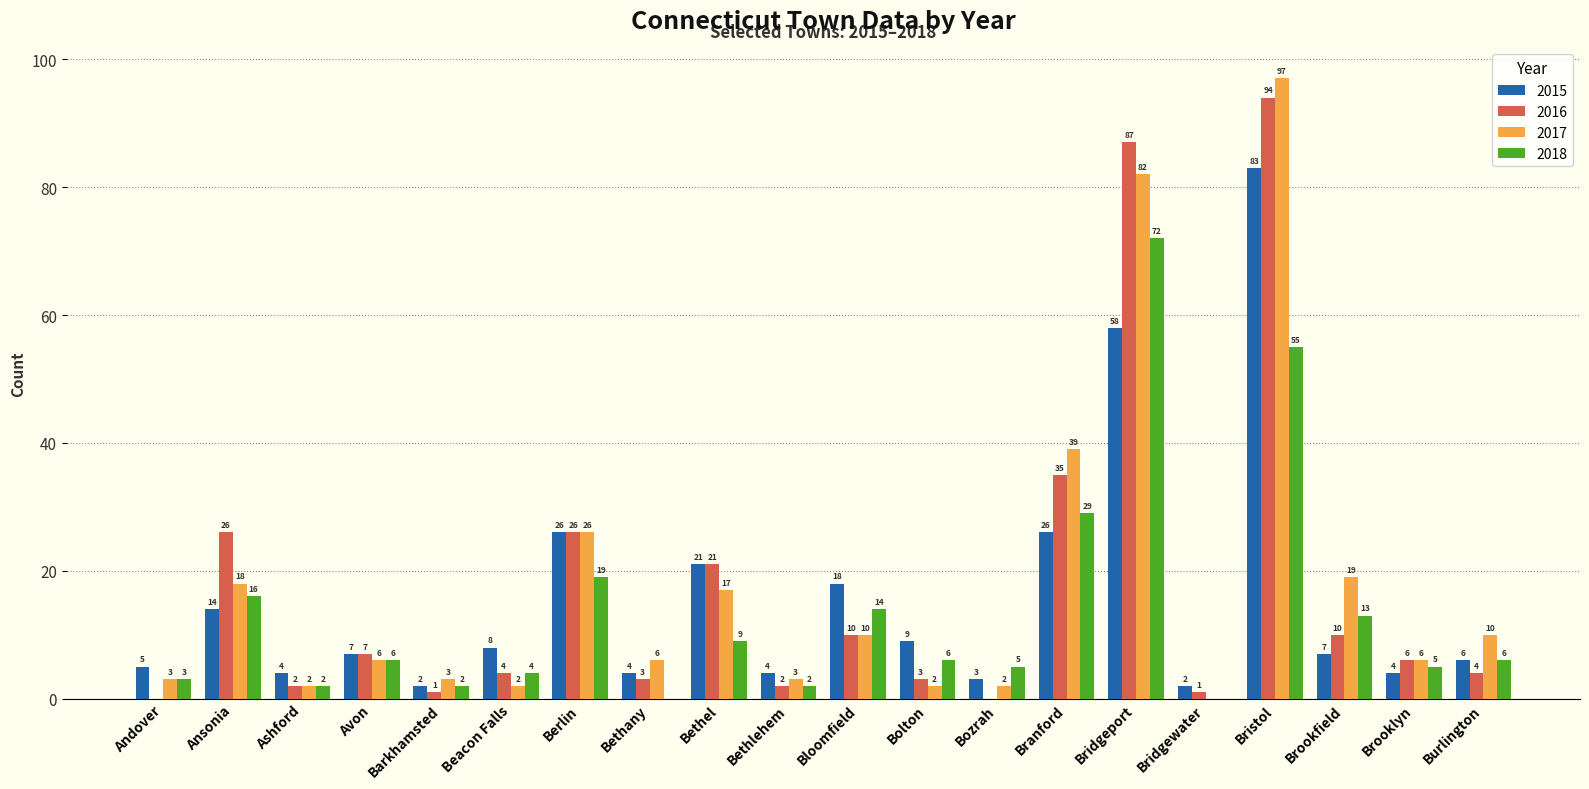

Which series has the widest spread of values?

2017